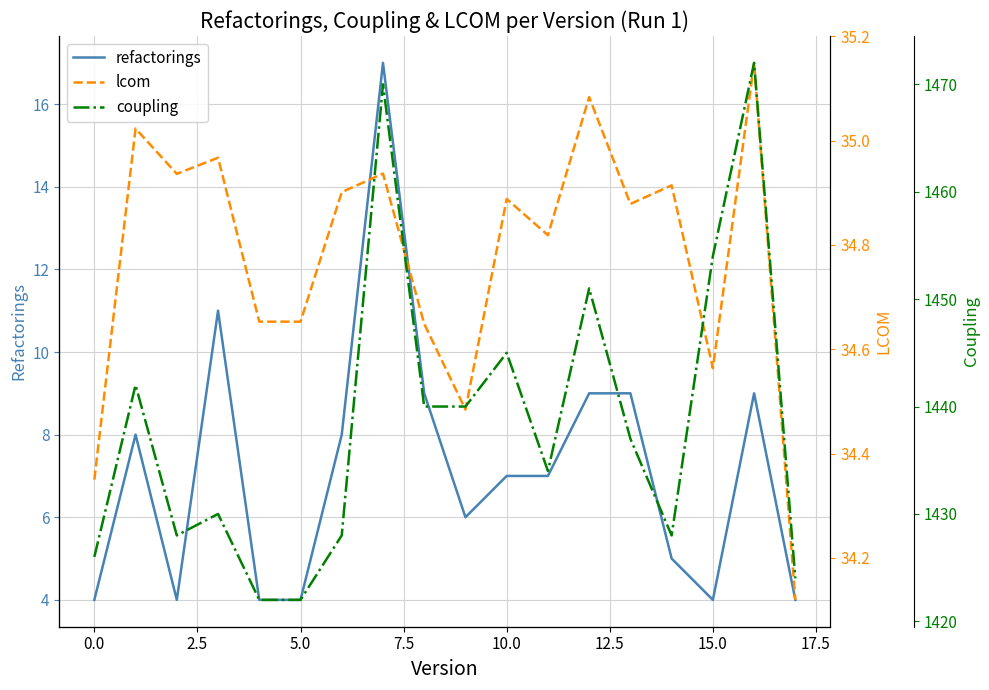

The lcom series shows 47.7 at 7.5. True or false?

False